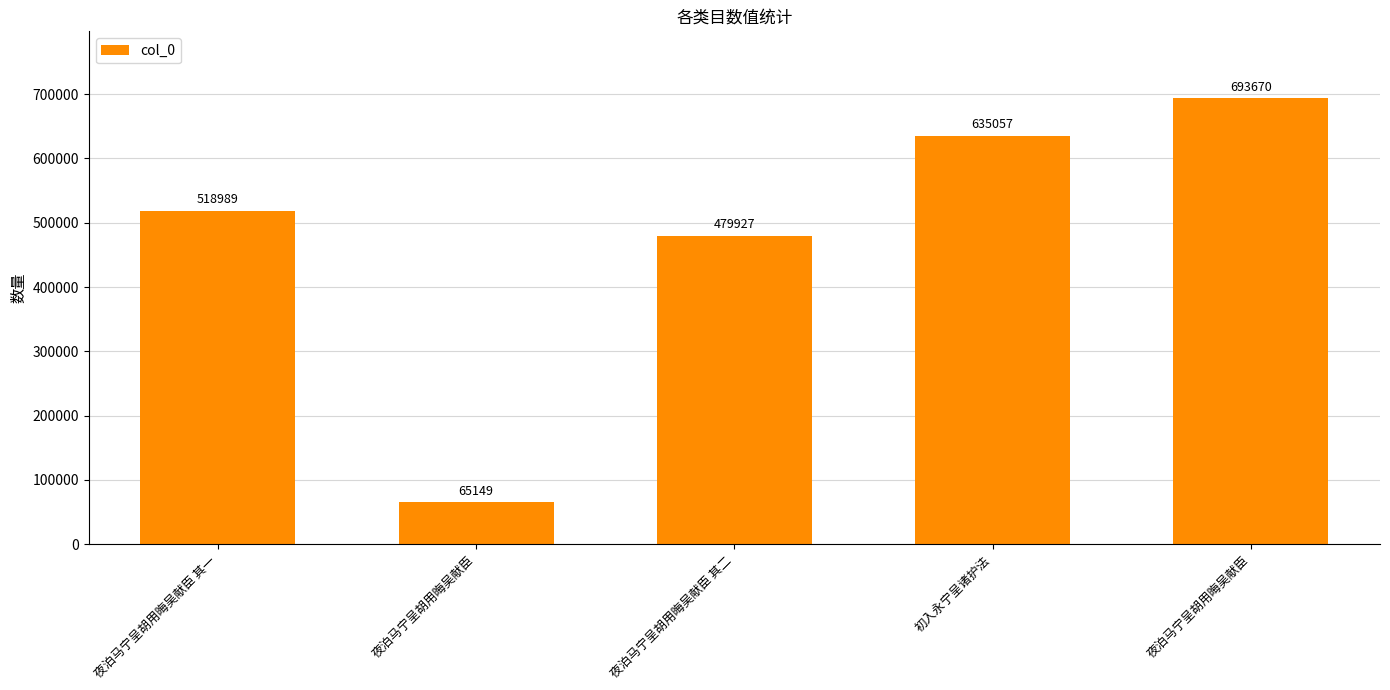

What is the ratio of the value at 夜泊马宁呈胡用晦吴献臣 其二 to the value at 夜泊马宁呈胡用晦吴献臣?

0.7